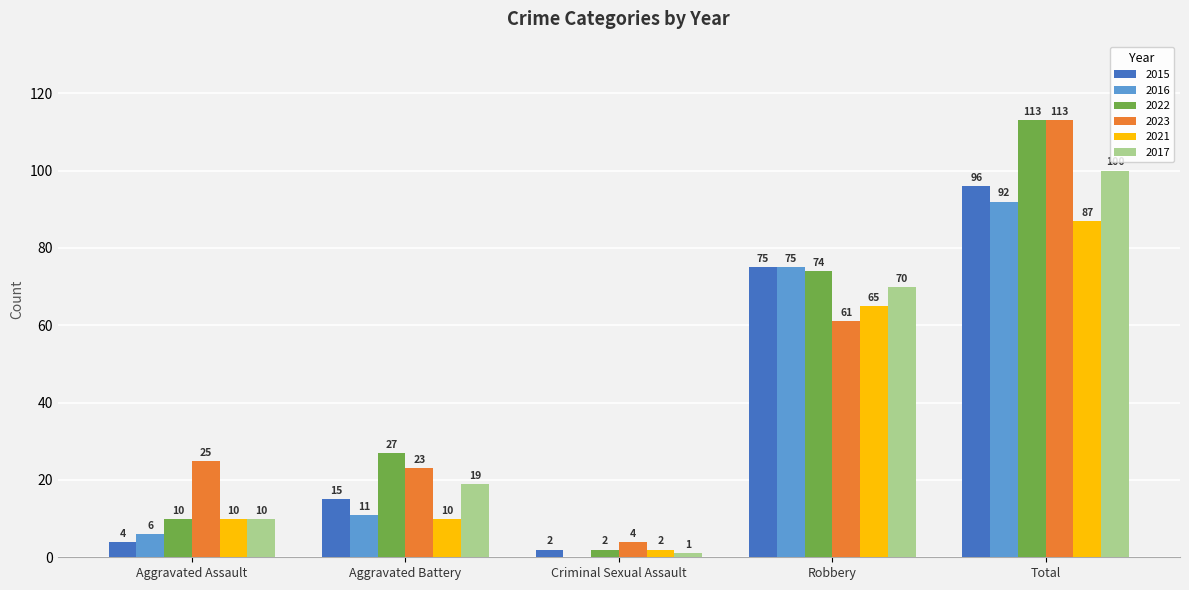

At which category is the sum across all series the highest?

Total